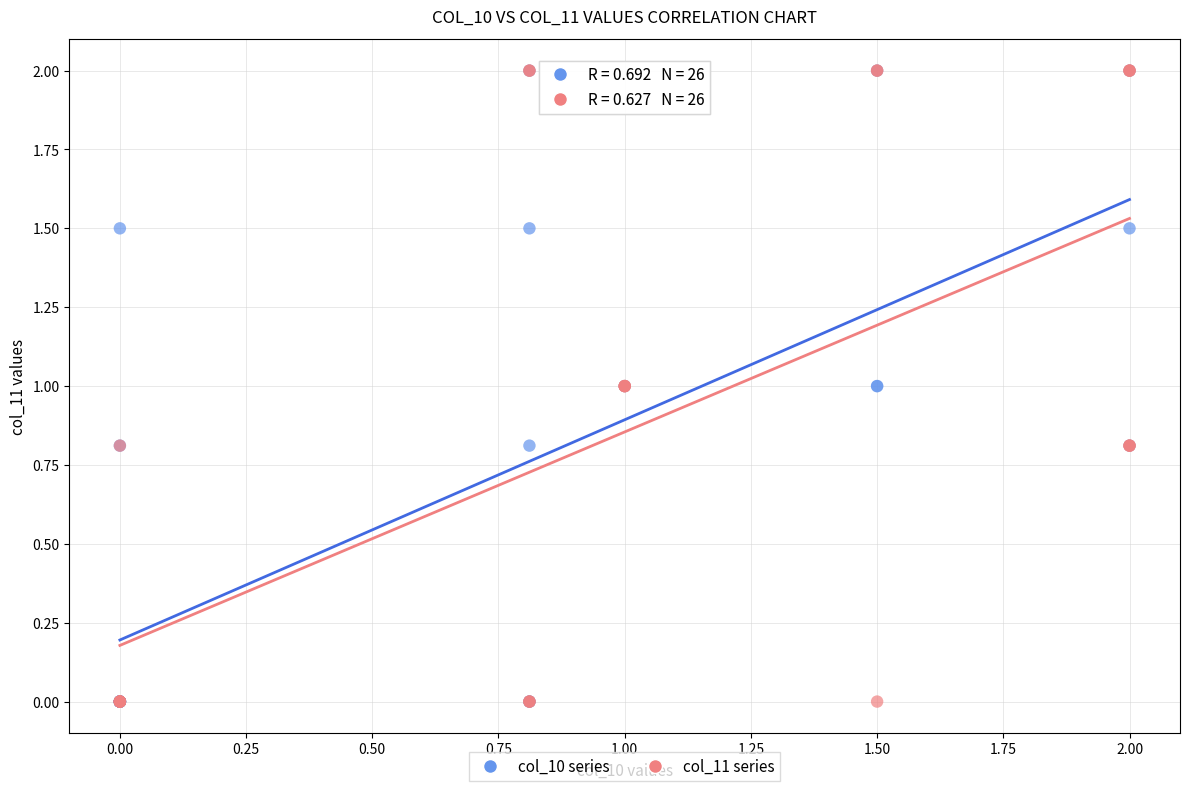

What are all the series names shown in the legend?

col_10 series, col_11 series